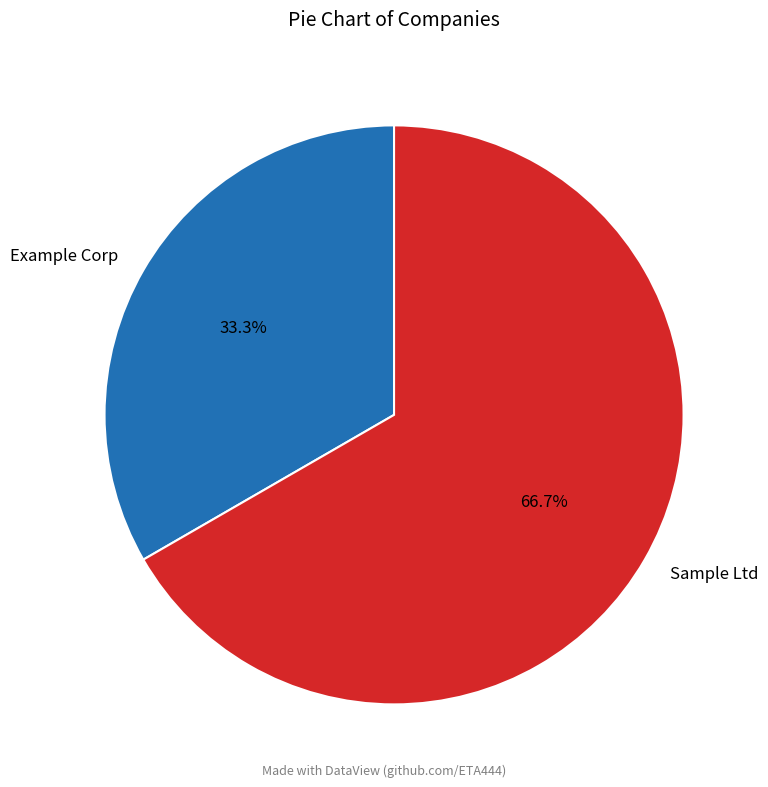

The Sample Ltd slice represents 67% of the pie. True or false?

True